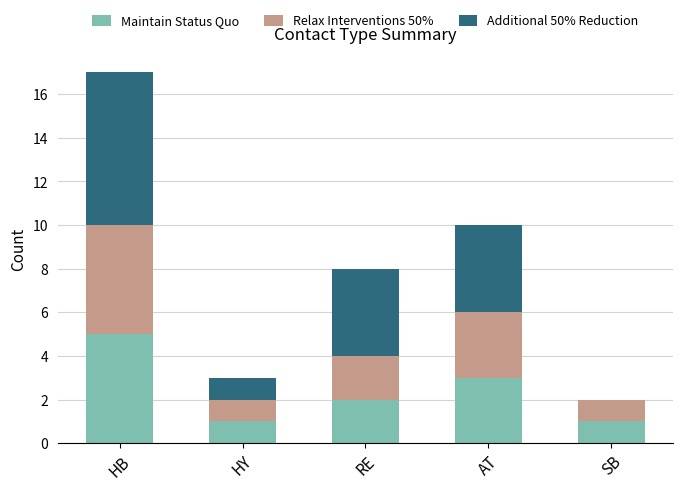

What is the total value across all series at HB?

17